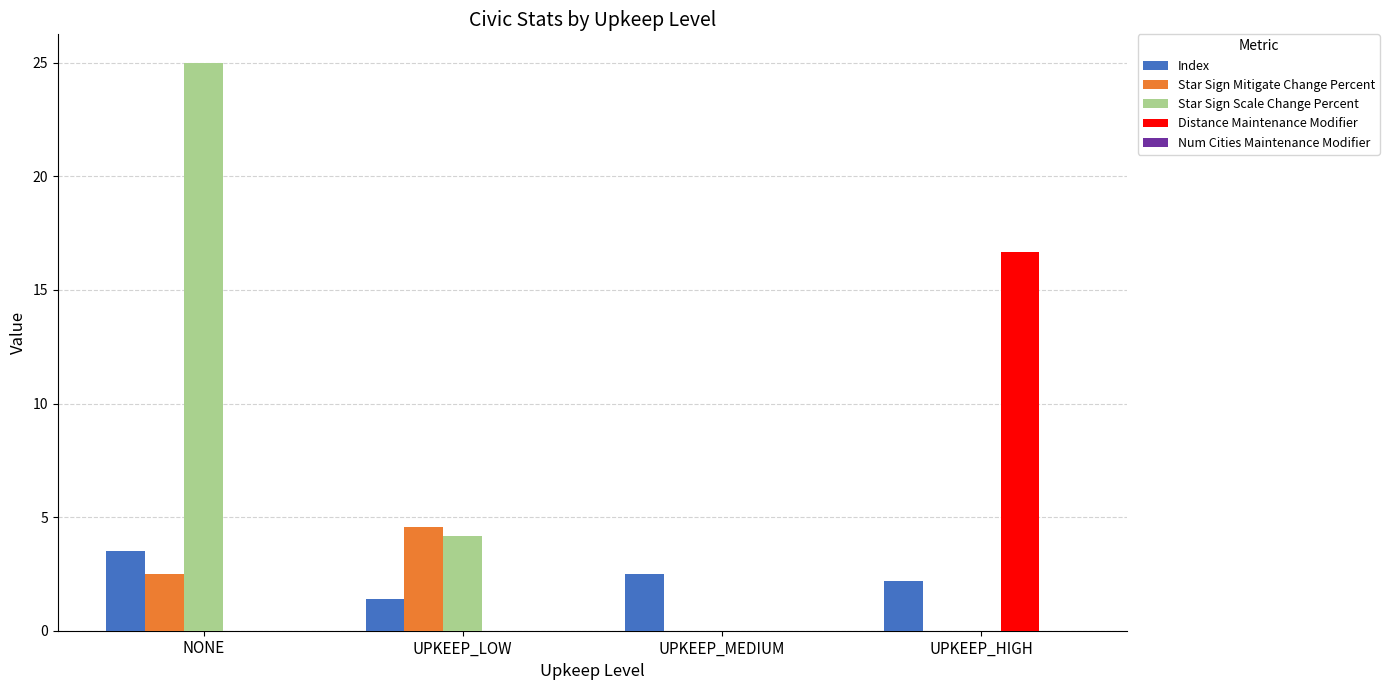

True or false: Distance Maintenance Modifier has a value of 16.7 at UPKEEP_HIGH.

True